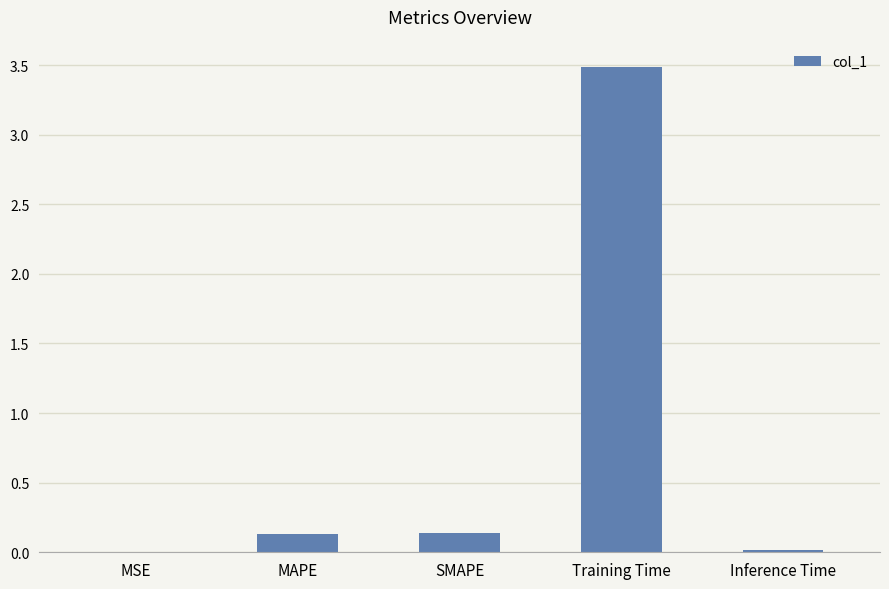

What is the sum of all values?

3.8